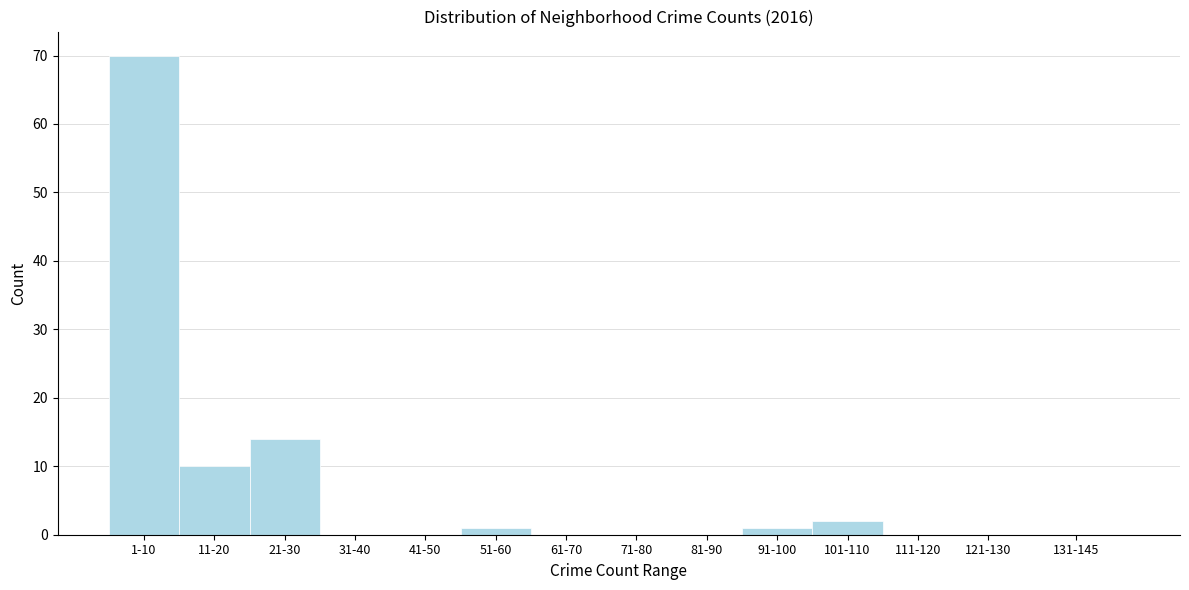

Reading left to right, list all the values displayed in this chart.

1-10=70	11-20=10	21-30=14	31-40=0	41-50=0	51-60=1	61-70=0	71-80=0	81-90=0	91-100=1	101-110=2	111-120=0	121-130=0	131-145=0